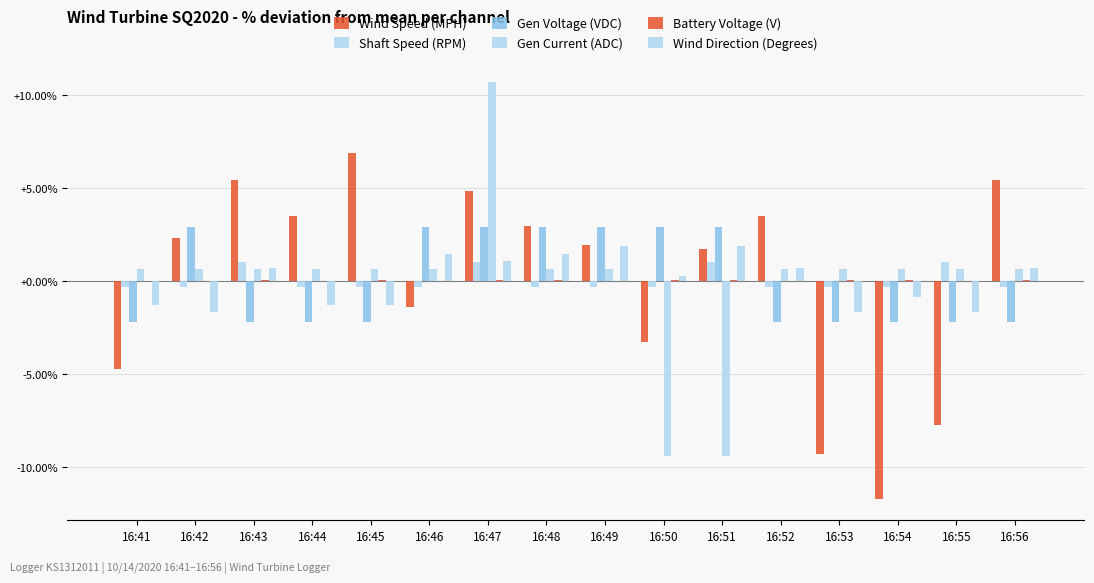

What is the spread (max minus min) of values at 16:47?

10.7